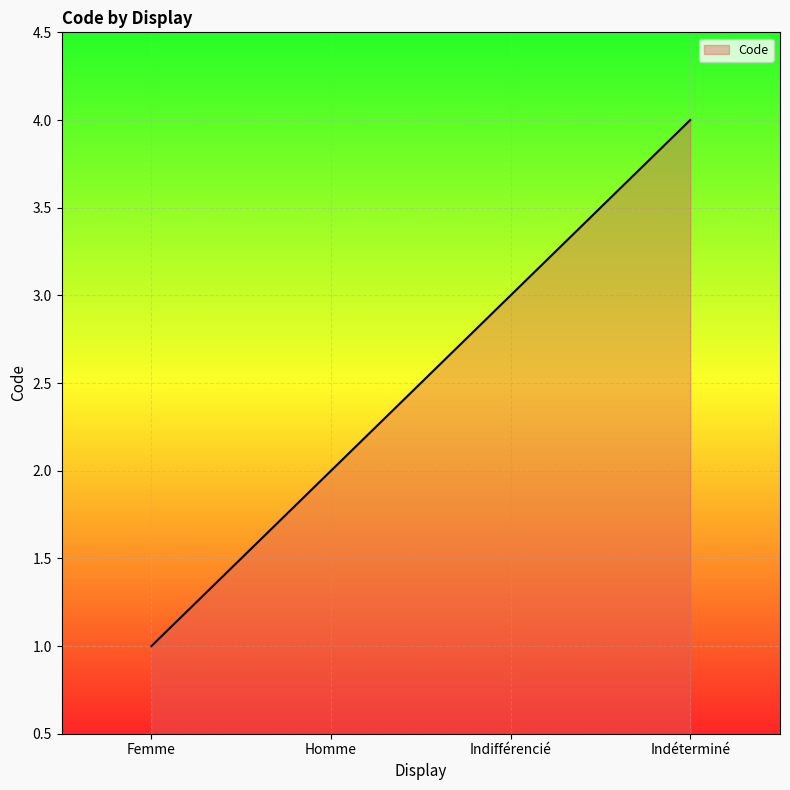

List the labels in order of value, smallest first.

Femme, Homme, Indifférencié, Indéterminé